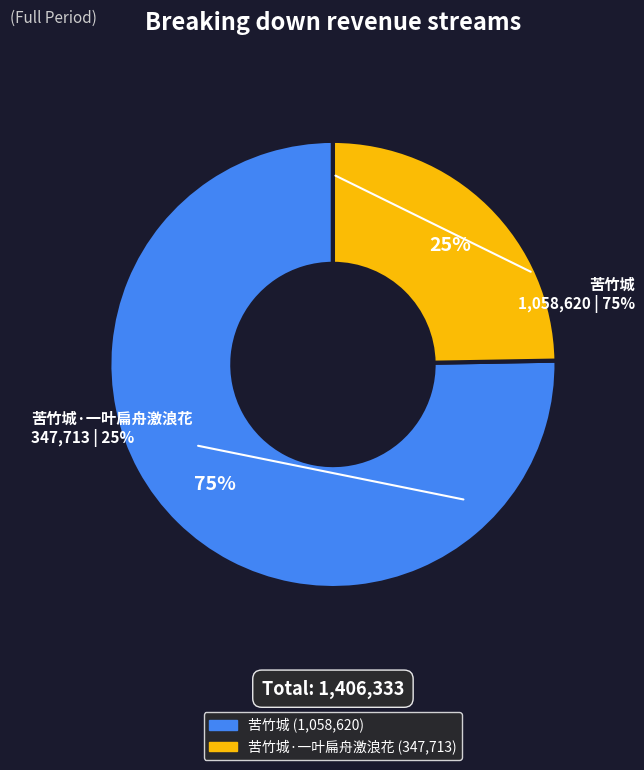

What is the change in value from 苦竹城 to 苦竹城·一叶扁舟激浪花?

-710907